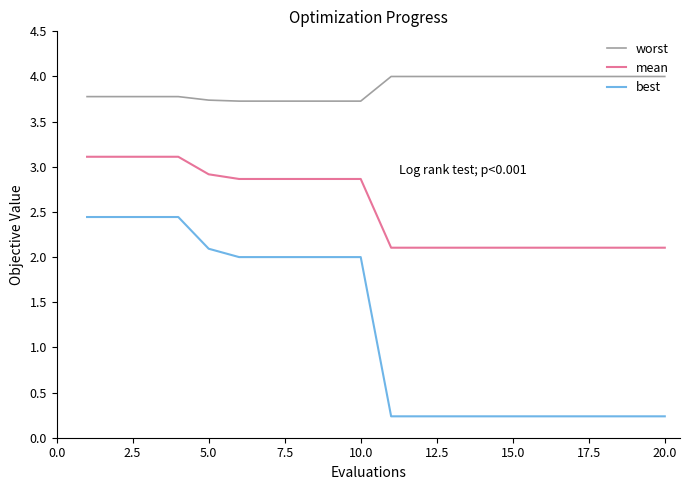

What is the difference between the maximum and minimum values in the worst series?

0.3